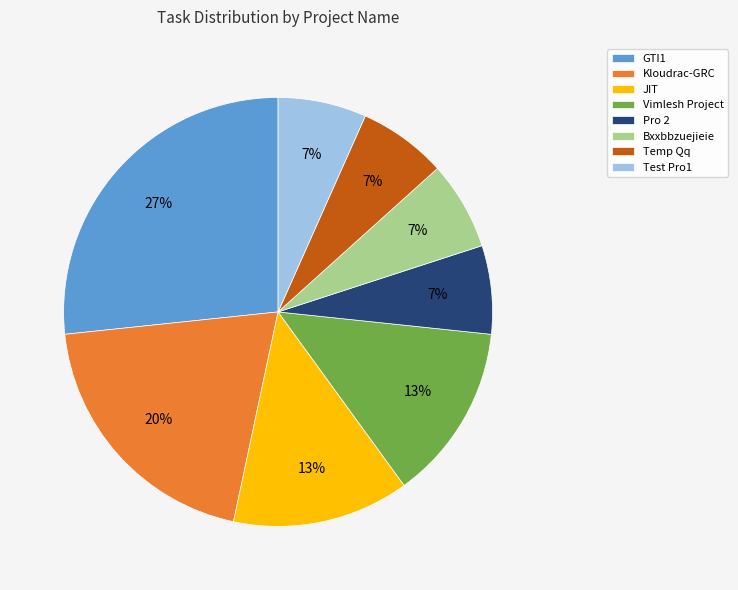

To the nearest percent, what portion does Temp Qq represent?

7%